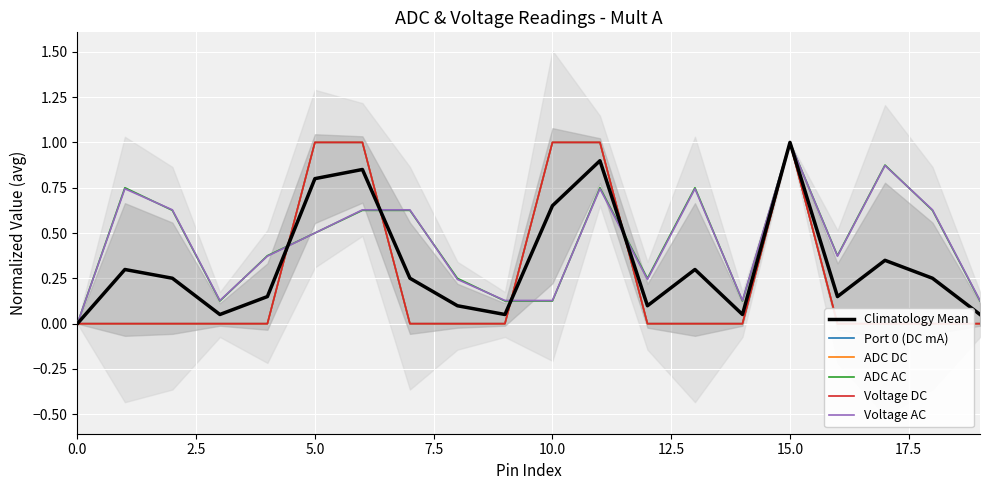

How many times do ADC AC and Voltage AC cross each other?

8